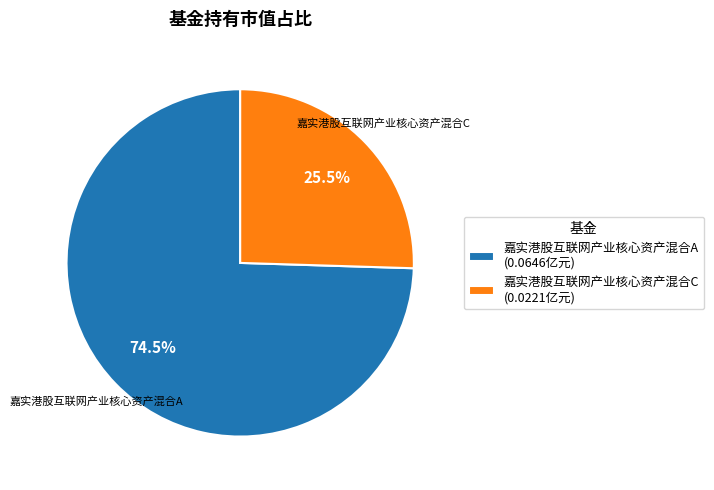

Is it true that 嘉实港股互联网产业核心资产混合A is 61% of the pie?

False